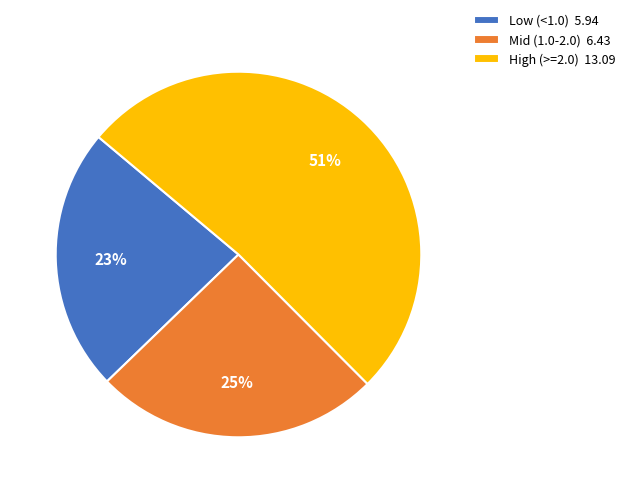

To the nearest percent, what portion does Mid (1.0-2.0) 6.43 represent?

25%